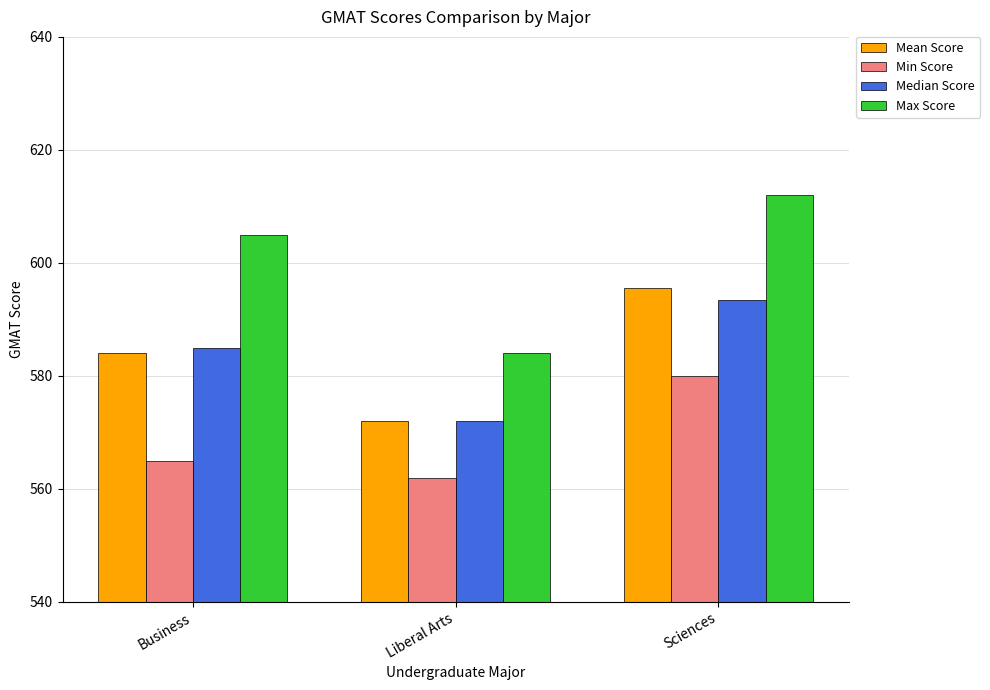

What is the label of the 1st bar from the left?

Business